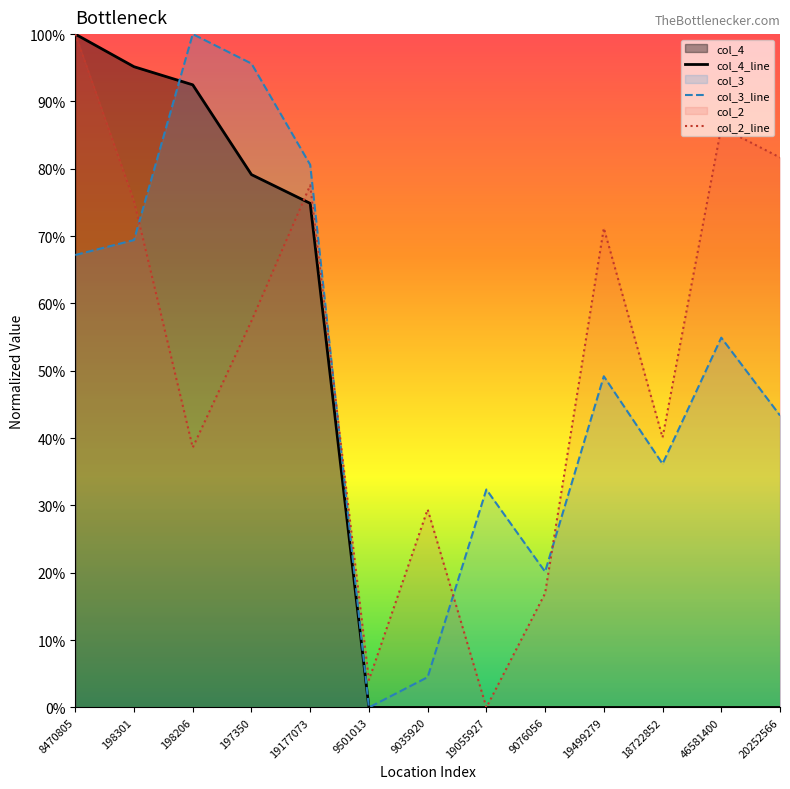

At which label does col_2_line reach its minimum?

19055927